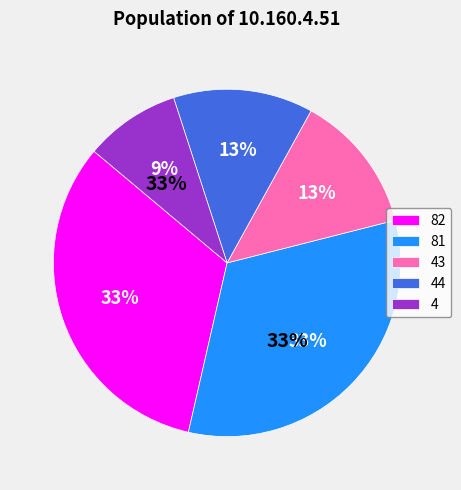

Is there a majority slice in this chart?

No